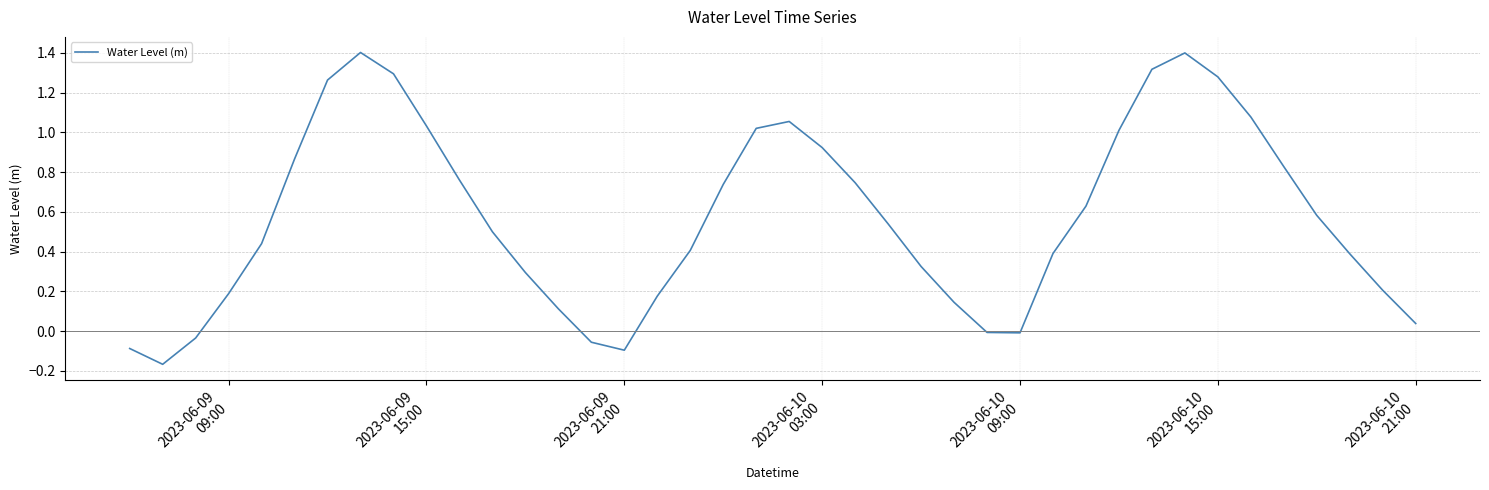

What is the difference between the maximum and minimum values?

1.6